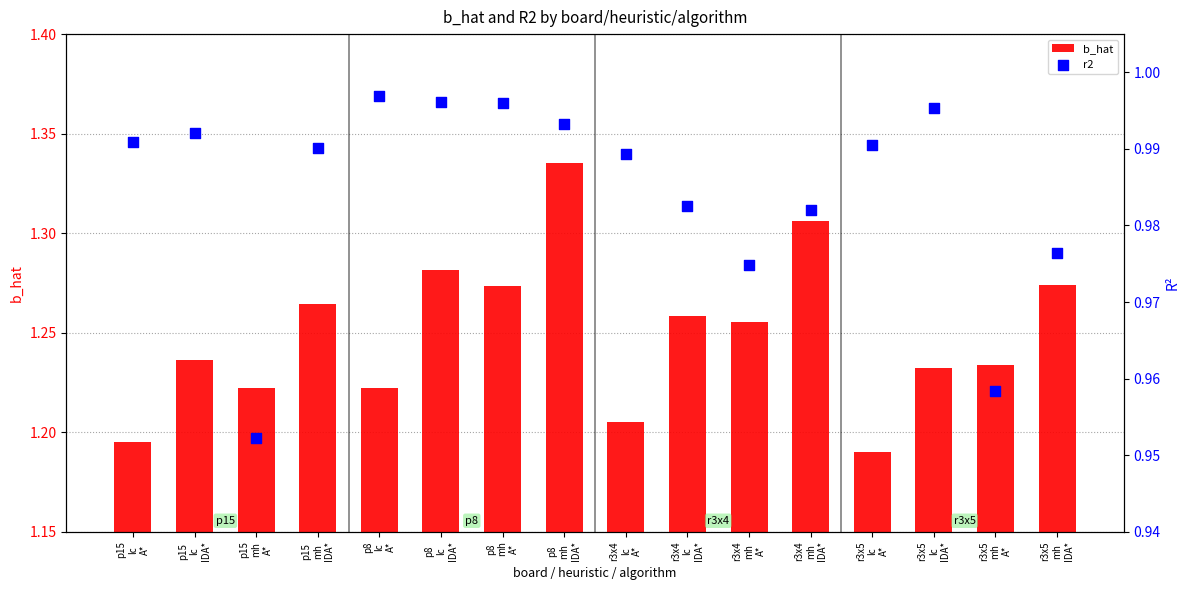

Which series has the largest total across all categories?

b_hat